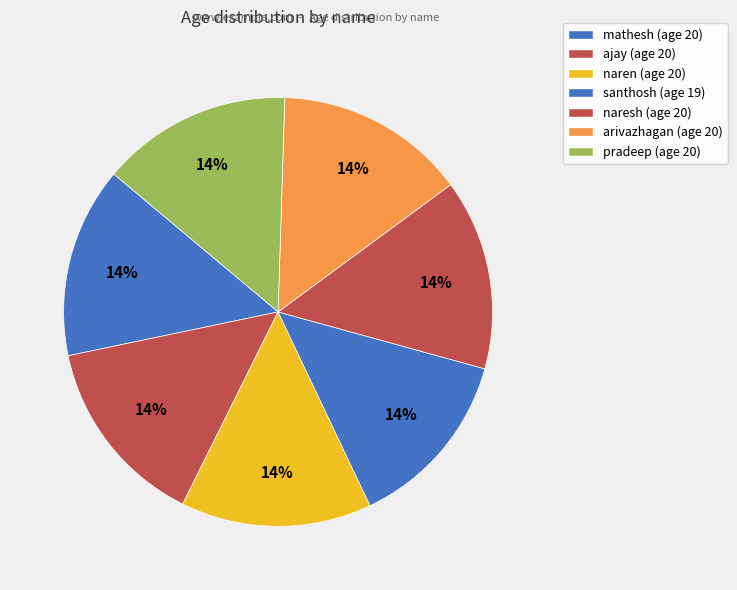

Approximately how many times larger is the value at pradeep compared to santhosh?

1.1